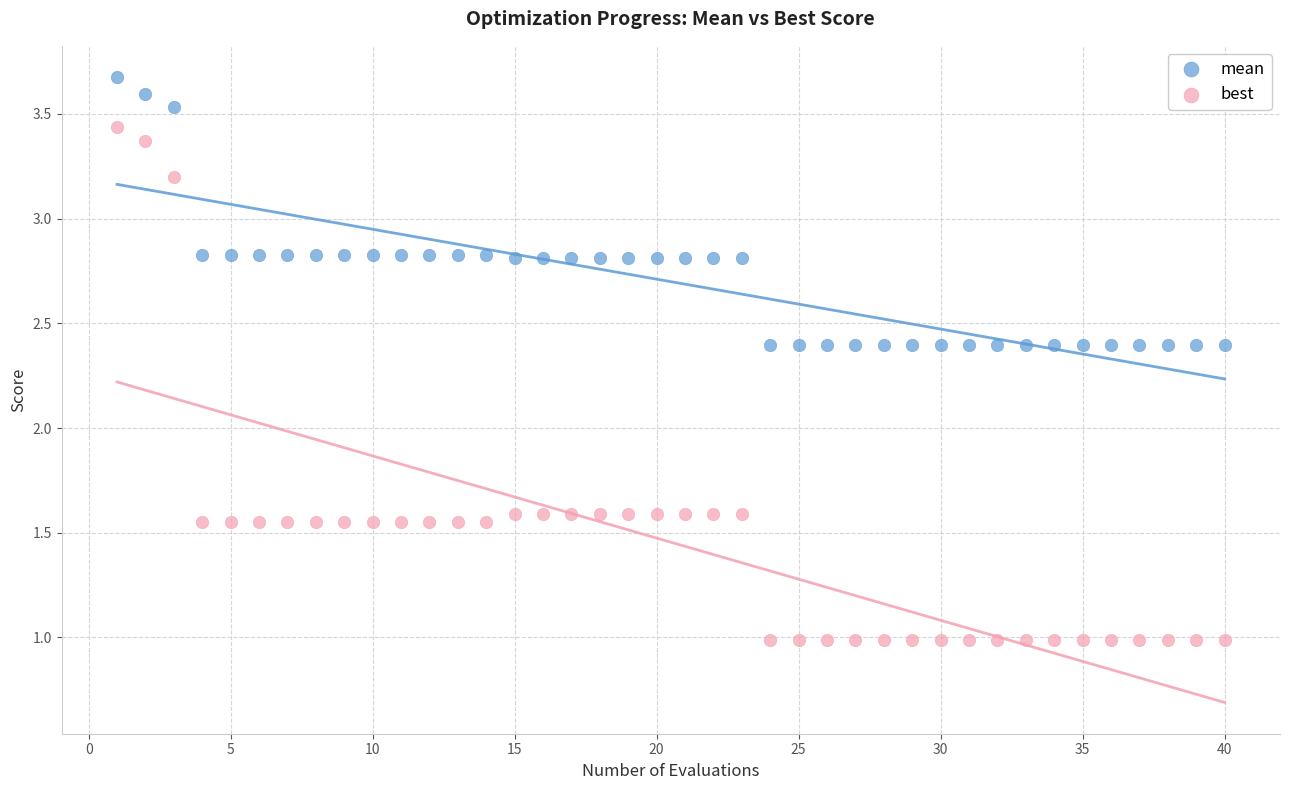

Which series has the widest spread of Y values?

best